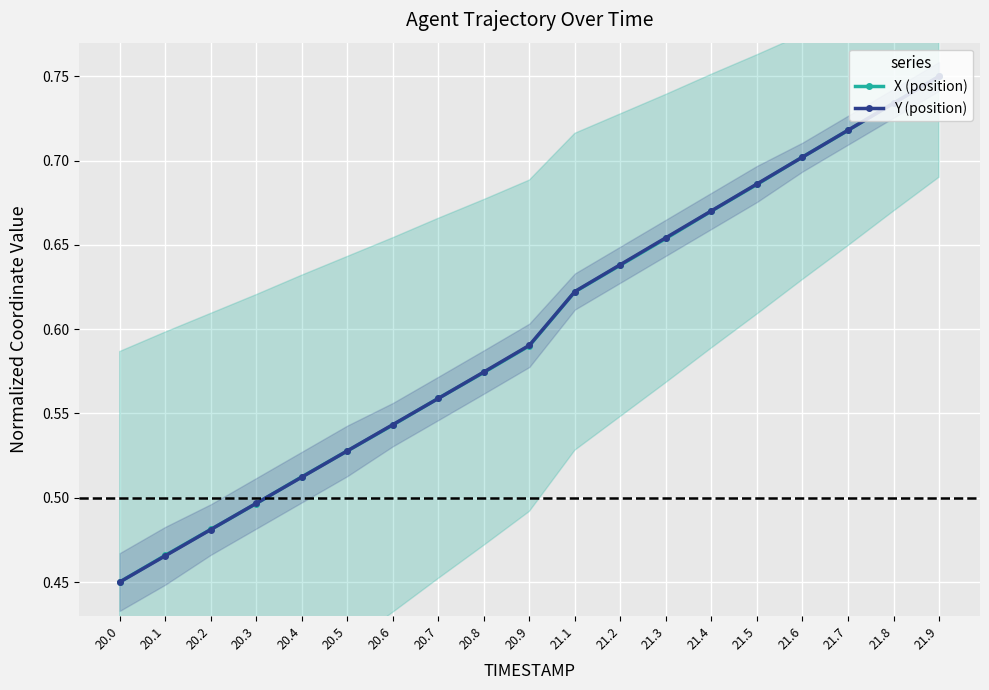

How many categories are shown in the chart?

19